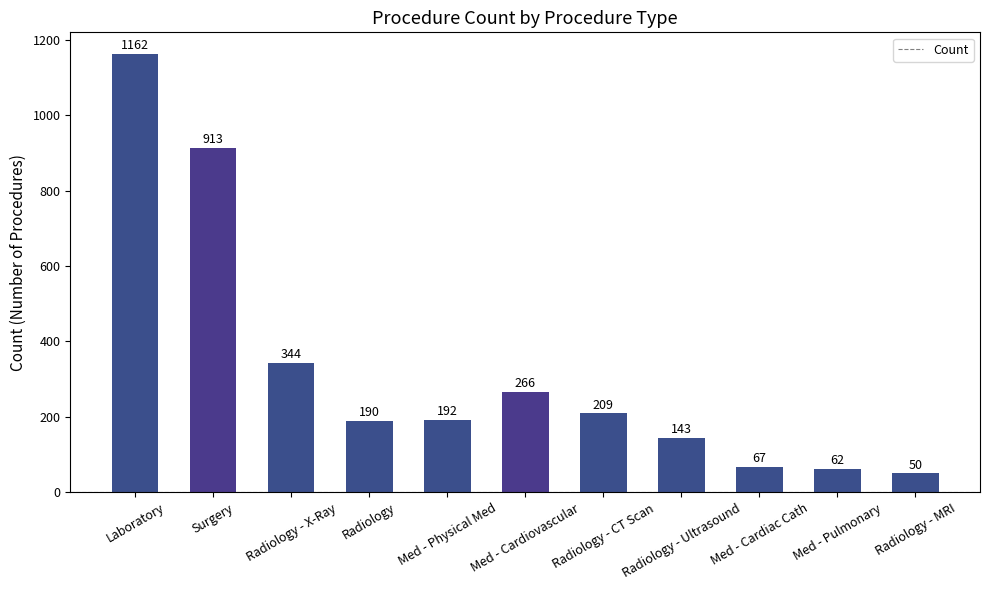

Rank the categories by value from lowest to highest.

Radiology - MRI, Med - Pulmonary, Med - Cardiac Cath, Radiology - Ultrasound, Radiology, Med - Physical Med, Radiology - CT Scan, Med - Cardiovascular, Radiology - X-Ray, Surgery, Laboratory